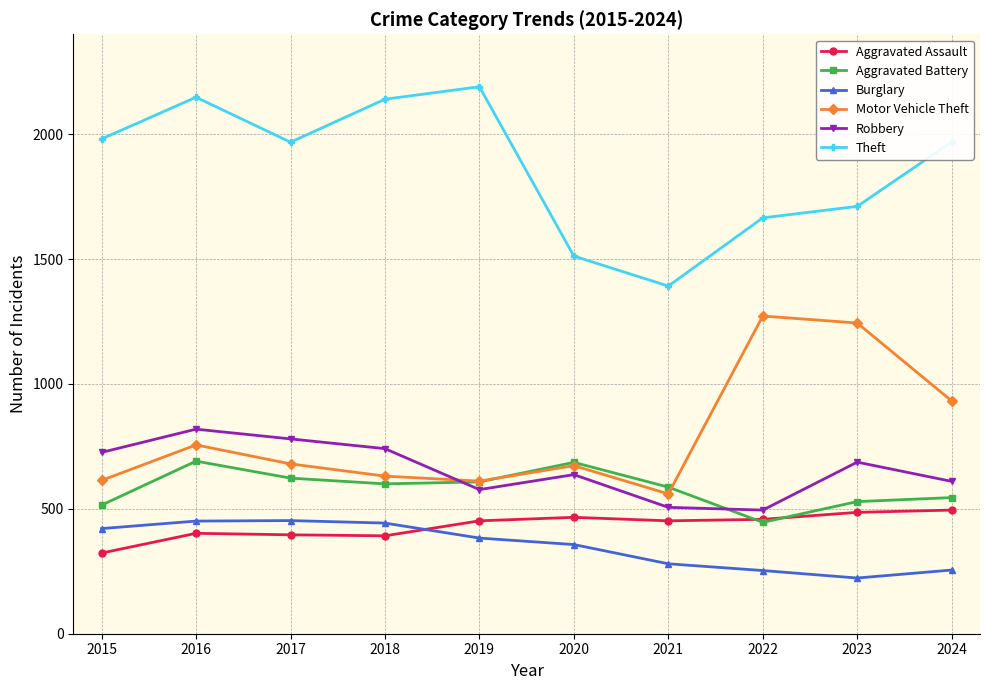

At which category is the sum across all series the highest?

2016